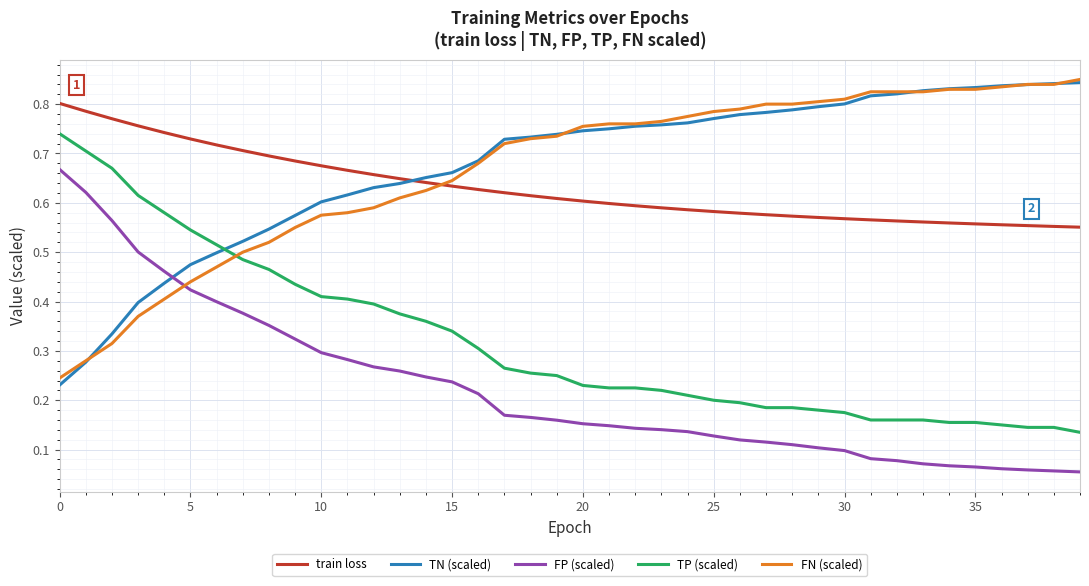

Is this an area chart (filled region under the line)?

No